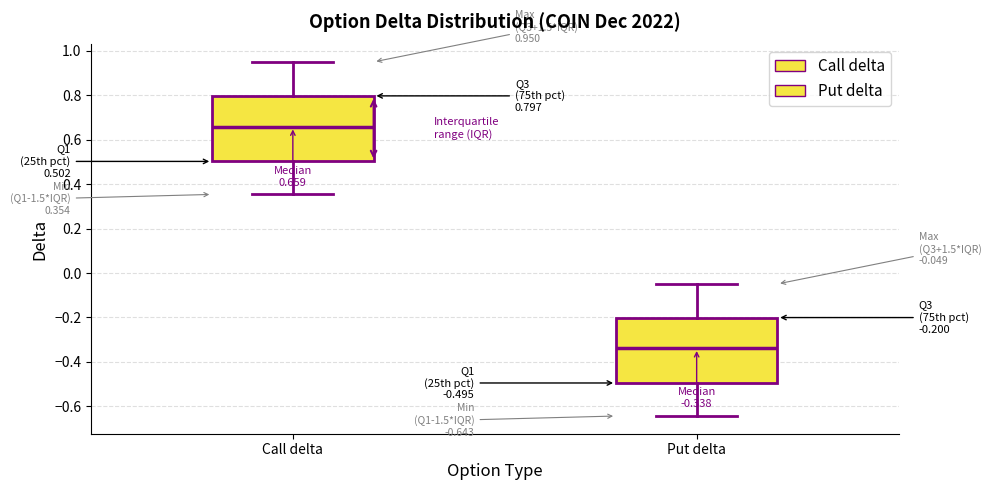

Which box has the lowest median line?

Put delta